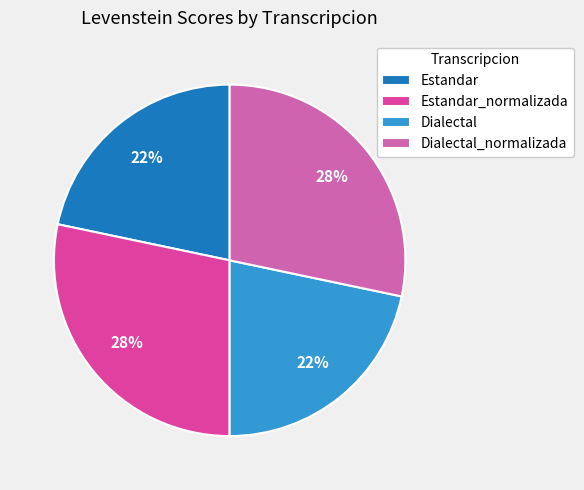

Does any single category account for the majority?

No